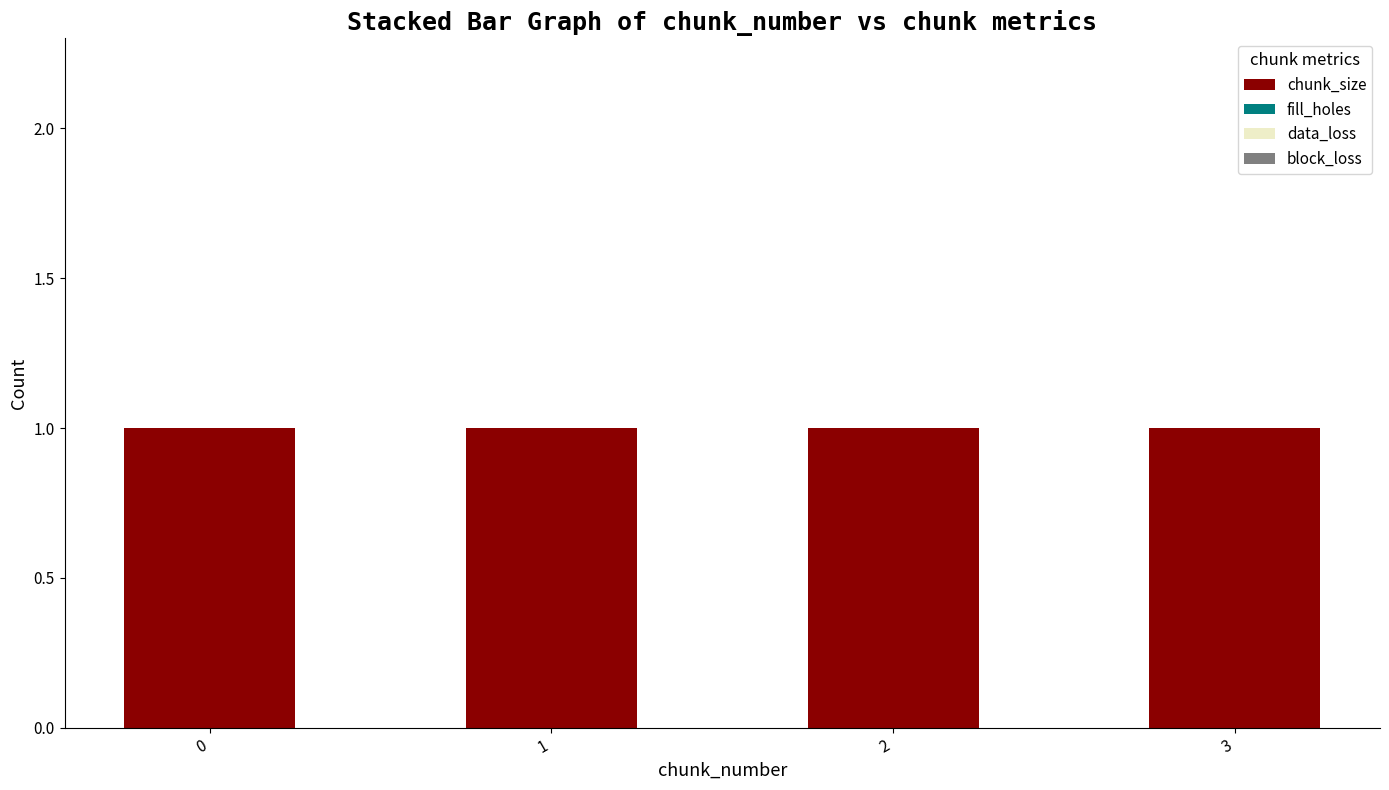

True or false: fill_holes has a value of 0 at 1.

True